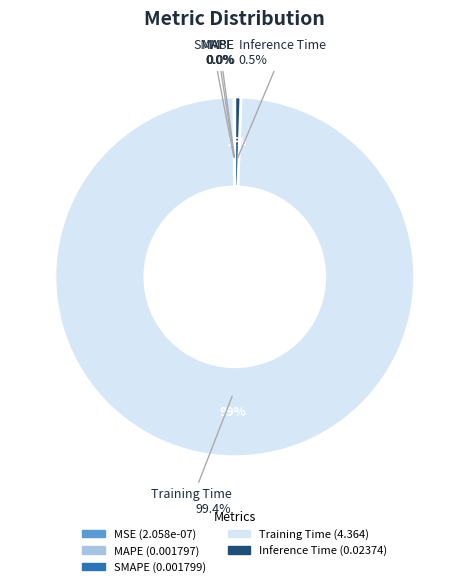

Which slice is the largest?

Training Time